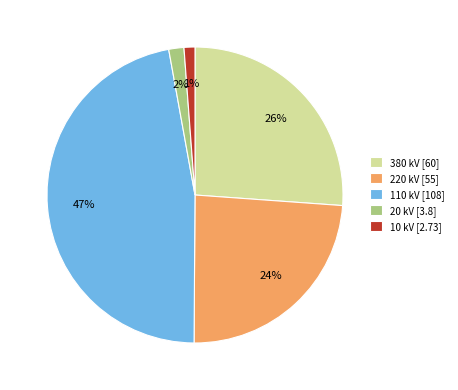

To the nearest percent, what is the difference between the largest and smallest slice percentages?

46%